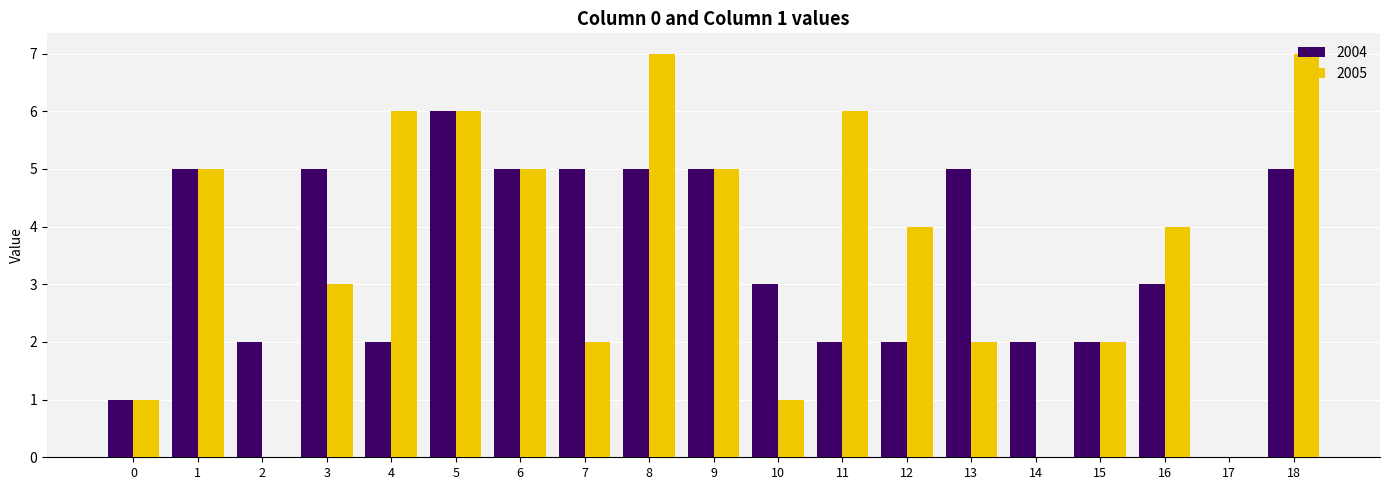

Reading left to right, what are all the values shown in this chart?

2004: 1	5	2	5	2	6	5	5	5	5	3	2	2	5	2	2	3	0	5
2005: 1	5	0	3	6	6	5	2	7	5	1	6	4	2	0	2	4	0	7